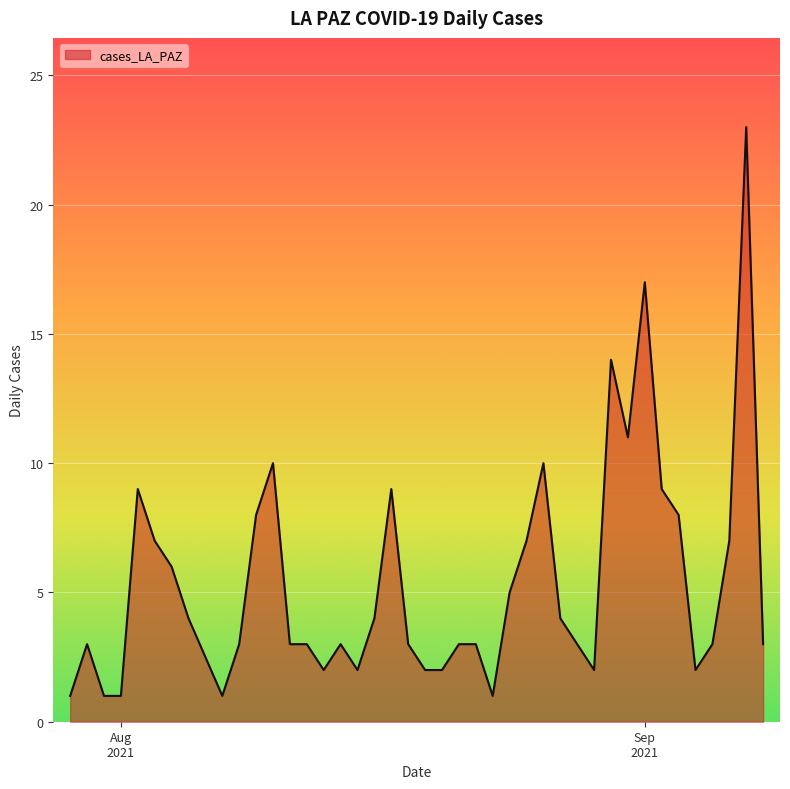

What is the greatest value displayed?

23